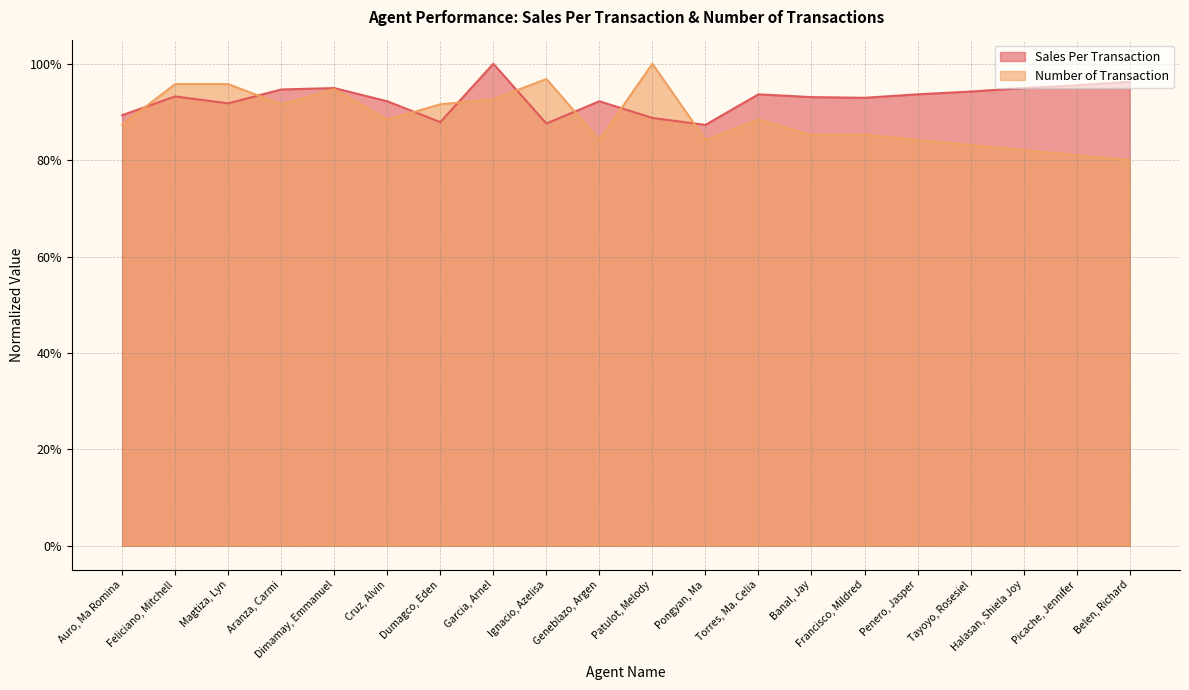

List the labels in order of Sales Per Transaction value, smallest first.

Pongyan, Ma, Ignacio, Azelisa, Dumagco, Eden, Patulot, Melody, Auro, Ma Romina, Magtiza, Lyn, Cruz, Alvin, Geneblazo, Argen, Francisco, Mildred, Banal, Jay, Feliciano, Mitchell, Torres, Ma. Celia, Penero, Jasper, Tayoyo, Rosesiel, Aranza, Carmi, Dimamay, Emmanuel, Halasan, Shiela Joy, Picache, Jennifer, Belen, Richard, Garcia, Arnel